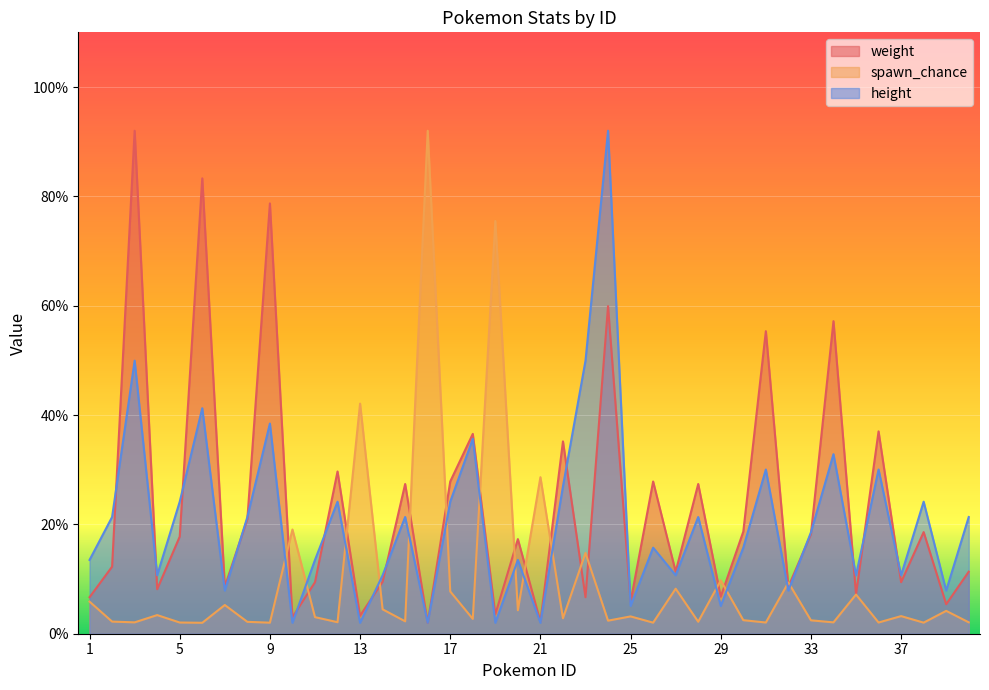

True or false: weight has a value of 27.8 at 26.

True